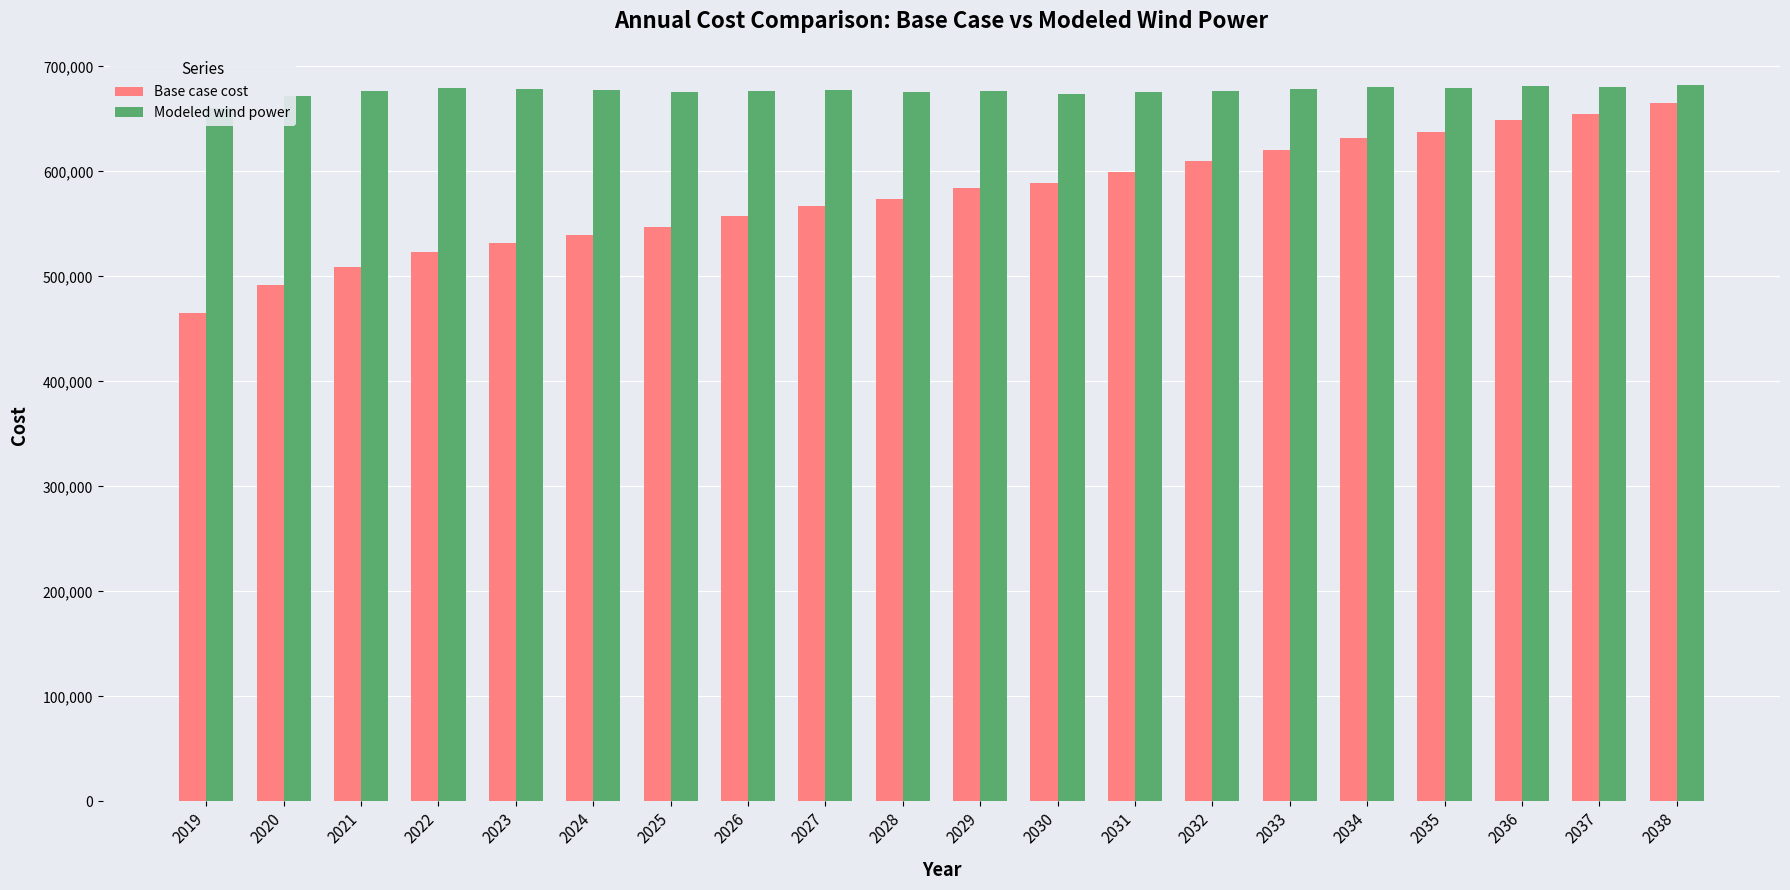

What is the difference between the maximum and minimum values in the Base case cost series?

200781.4